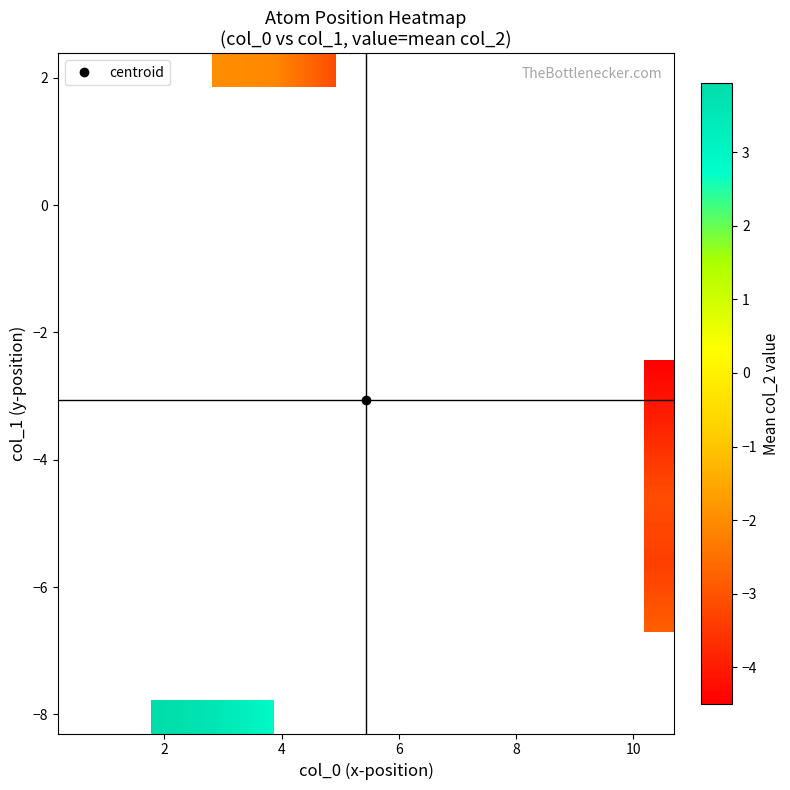

How many categories are shown in the chart?

10